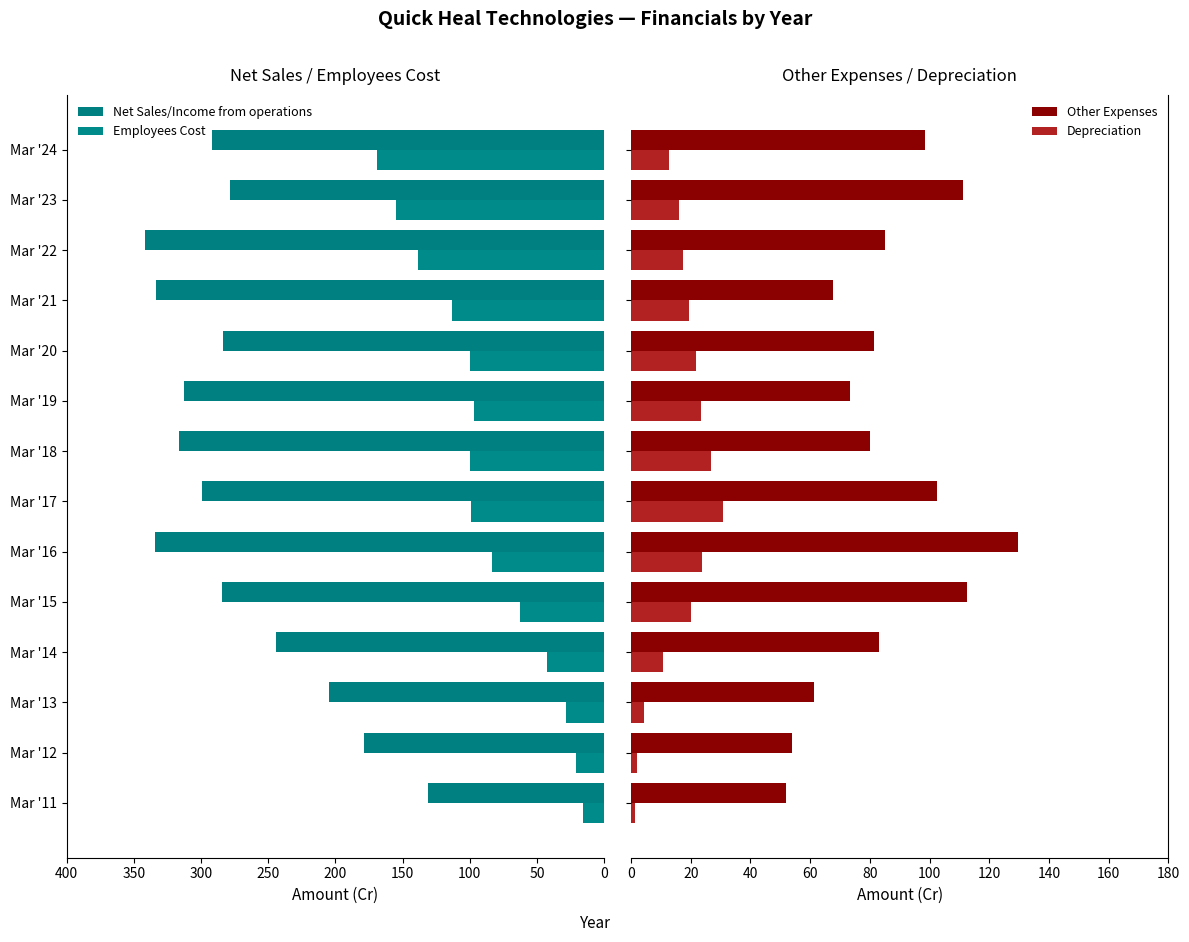

Reading right to left, list all the values displayed in this chart.

Net Sales/Income from operations: 291.8	278.1	341.6	333.5	283.4	312.9	316.2	299.0	334.5	284.1	243.9	204.9	179.0	130.7
Employees Cost: 168.9	154.9	138.3	113.2	100.0	97.1	99.7	98.8	83.3	62.5	42.5	28.2	20.7	15.6
Other Expenses: 98.6	111.1	85.0	67.6	81.5	73.5	80.2	102.5	129.5	112.5	82.9	61.4	54.1	52.0
Depreciation: 12.6	16.0	17.4	19.5	21.7	23.5	26.9	30.9	23.7	20.2	10.8	4.4	2.1	1.4